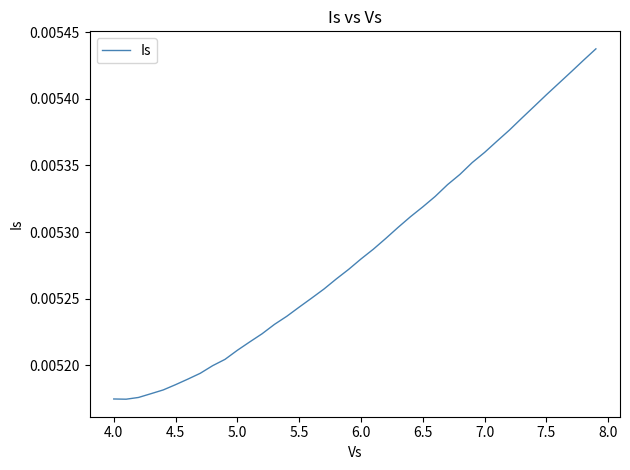

Where is the first local minimum?

4.0